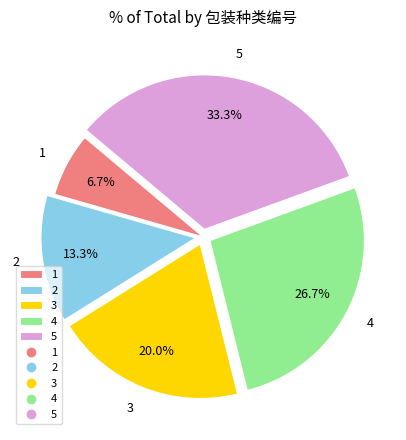

Is it true that 2 is 4% of the pie?

False